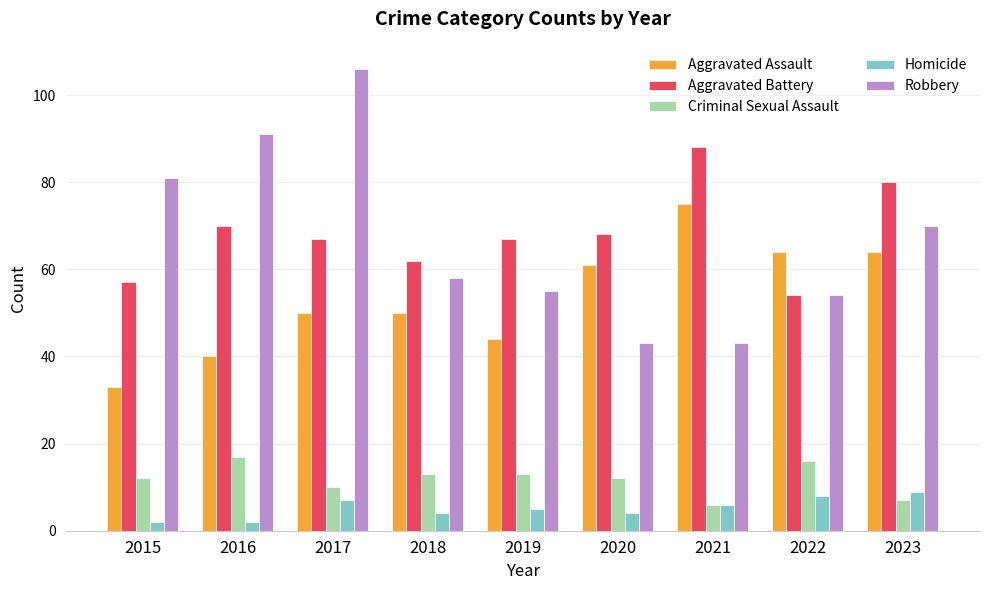

The value of Homicide at 2021 is 6. True or false?

True